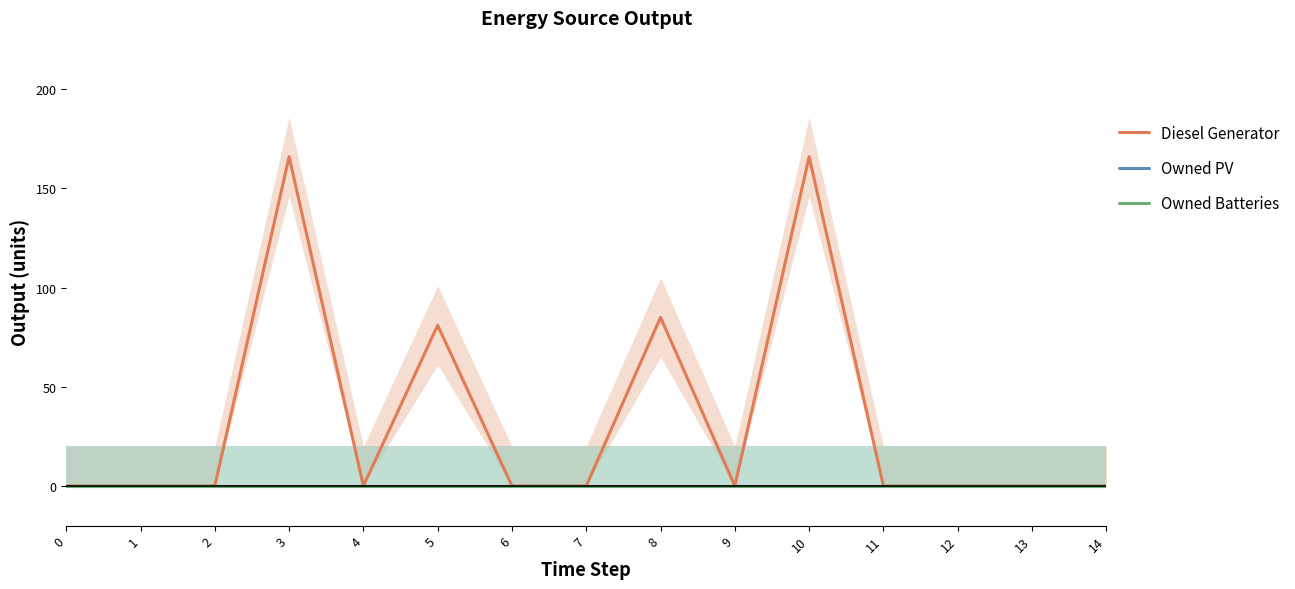

Reading left to right, extract all data points from this chart.

Diesel Generator: 0	0	0	166	0	81	0	0	85	0	166	0	0	0	0
Owned PV: 0	0	0	0	0	0	0	0	0	0	0	0	0	0	0
Owned Batteries: 0	0	0	0	0	0	0	0	0	0	0	0	0	0	0